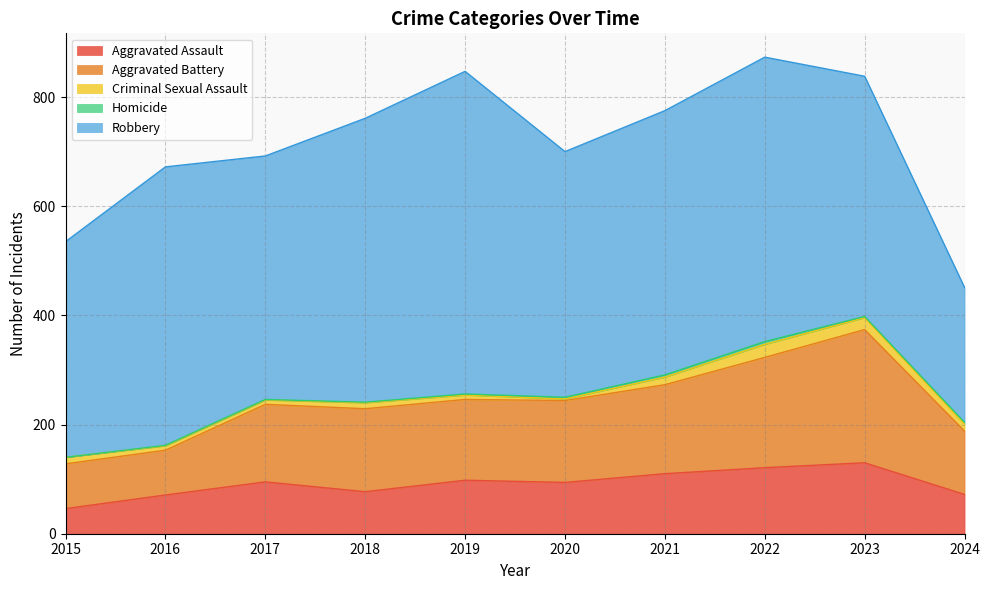

How many distinct data groups are displayed?

5